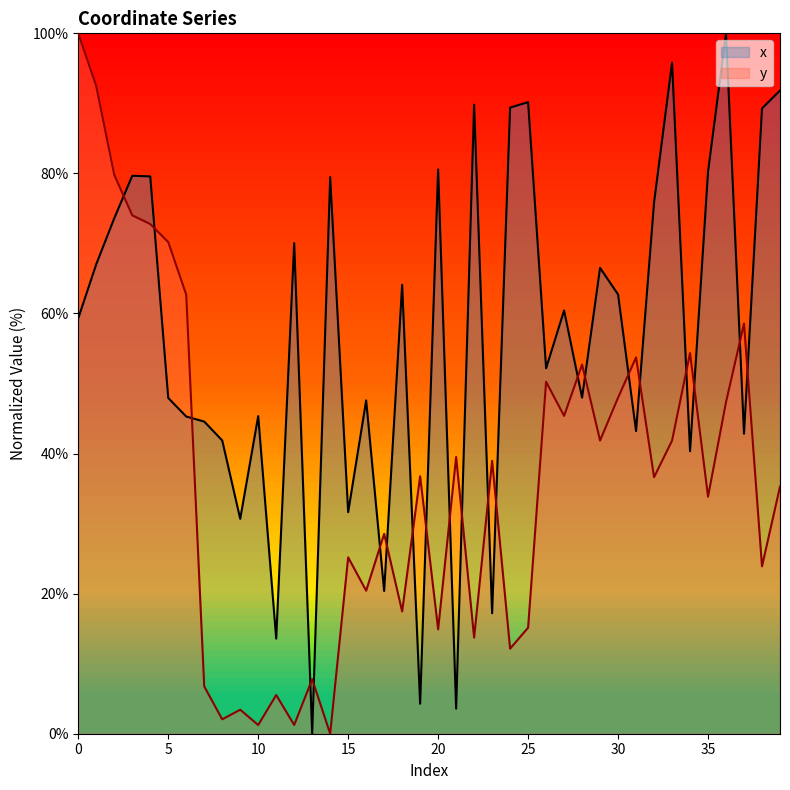

True or false: x and y intersect in this chart.

True